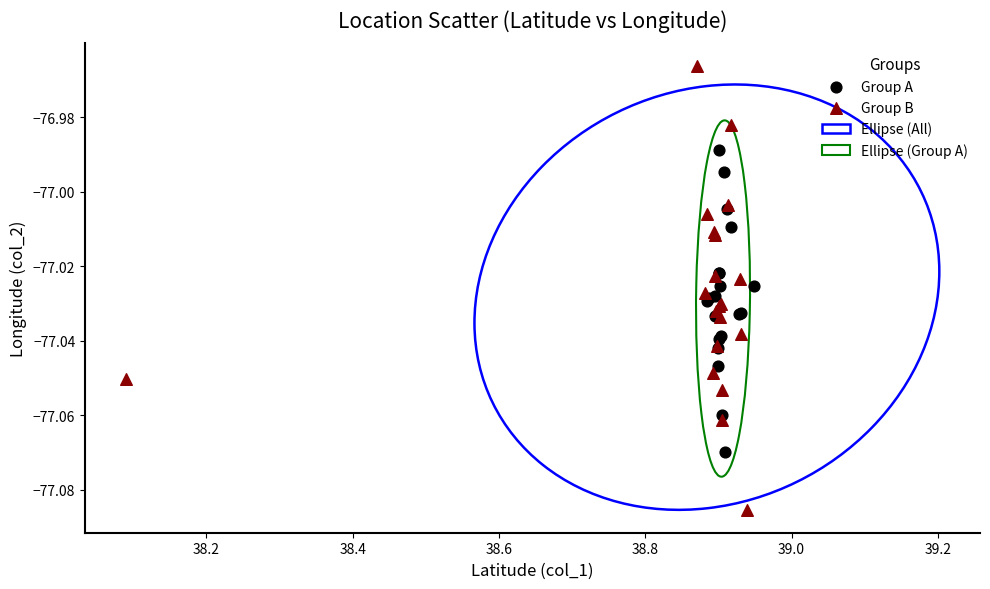

Which series contains the lowest Y value?

Group B